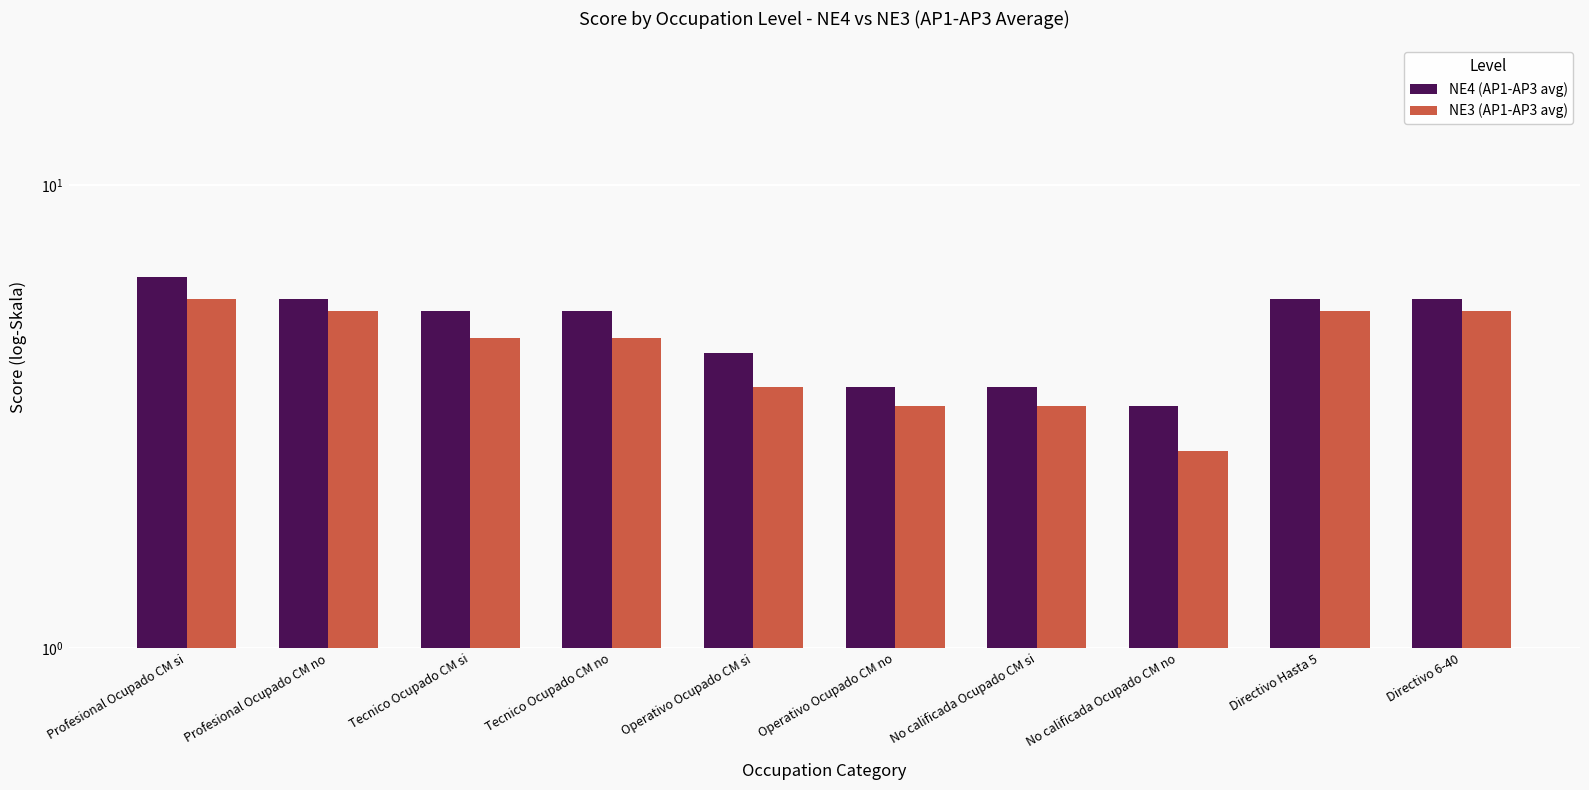

Which category has the lowest value across all series?

No calificada Ocupado CM no